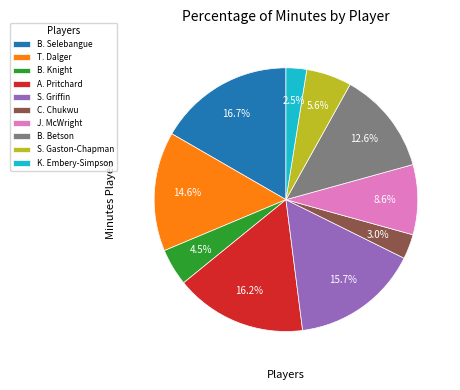

Is S. Gaston-Chapman the majority of the pie?

No